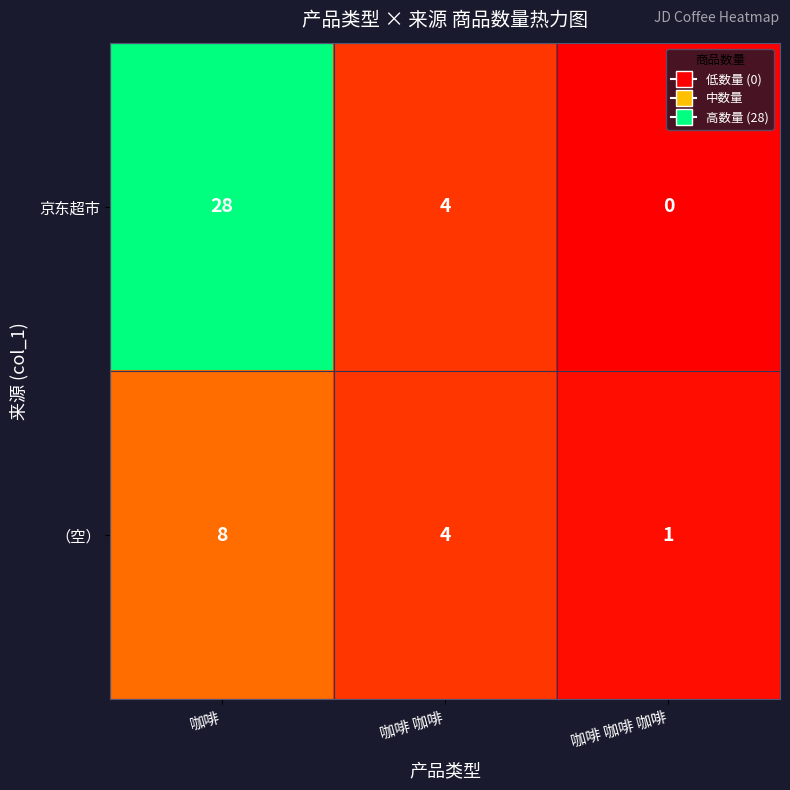

Which series has the largest total across all categories?

京东超市